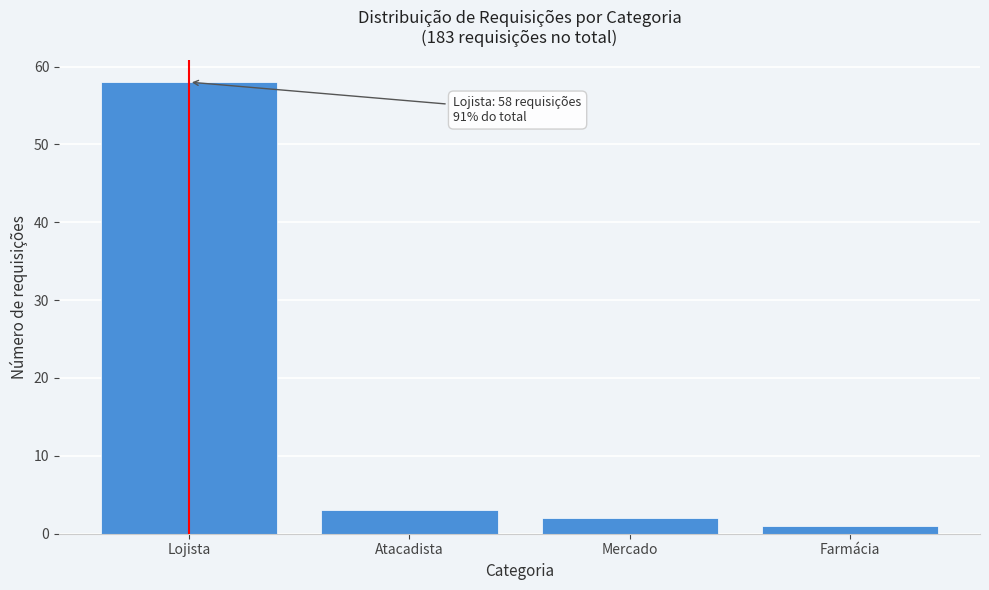

Reading left to right, transcribe all the data shown in this chart.

58	3	2	1